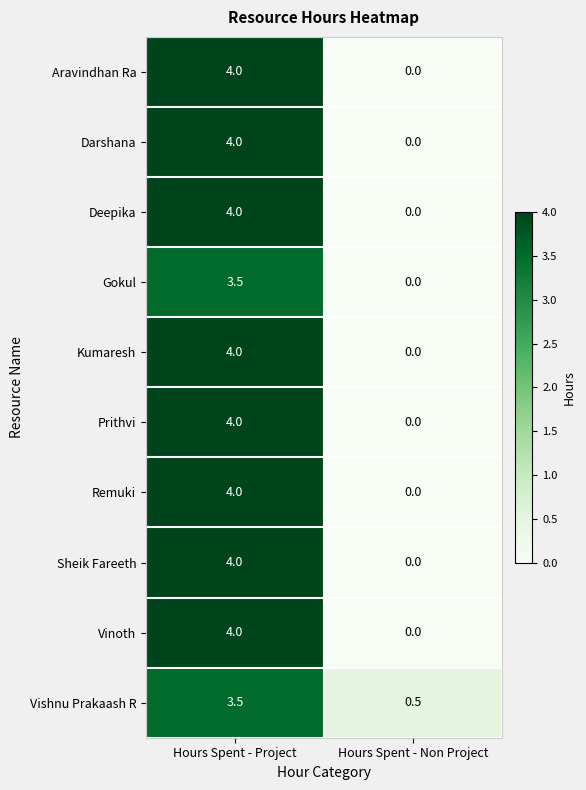

How many distinct data groups are displayed?

10